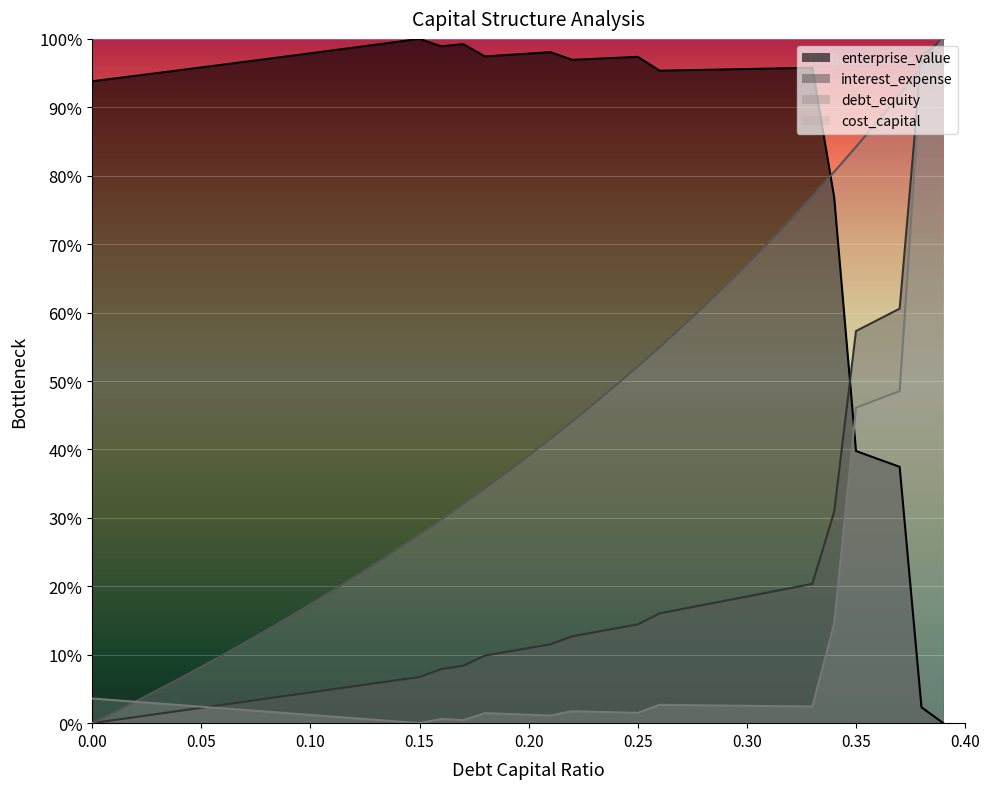

How many data points in debt_capital are above 39?

20